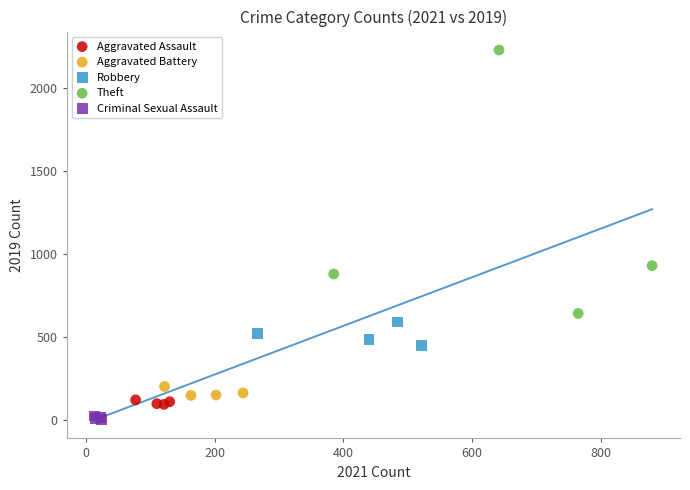

Which series has the widest spread of Y values?

Theft